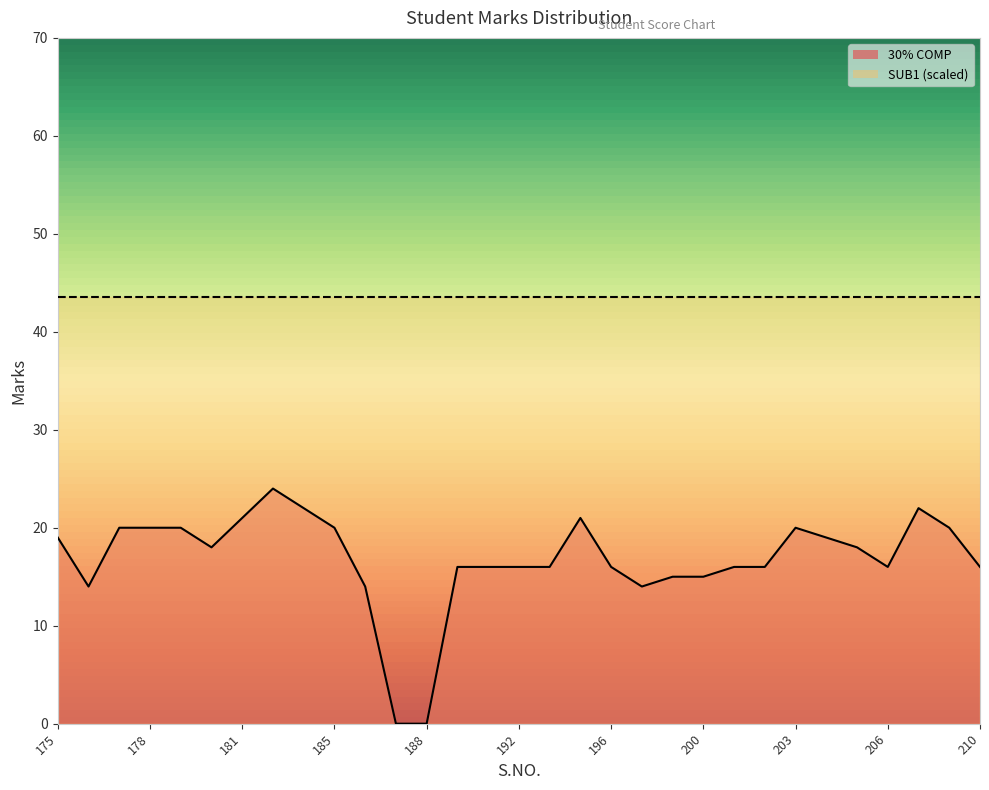

What is the greatest value displayed?

43.6